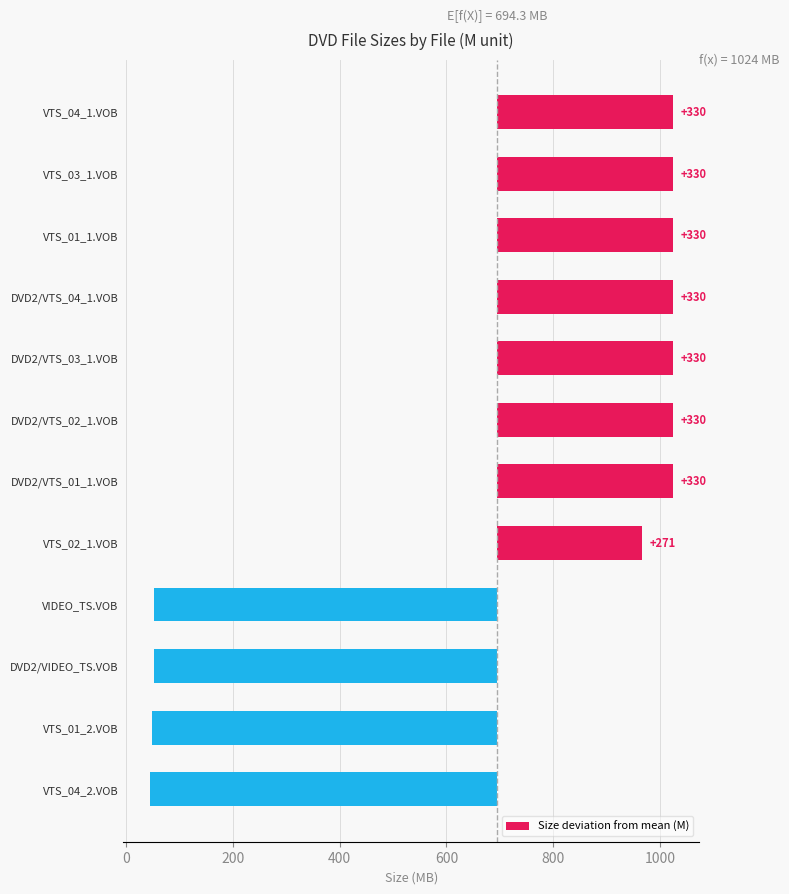

True or false: the data shows 69.5 at DVD2/VTS_02_1.VOB.

False